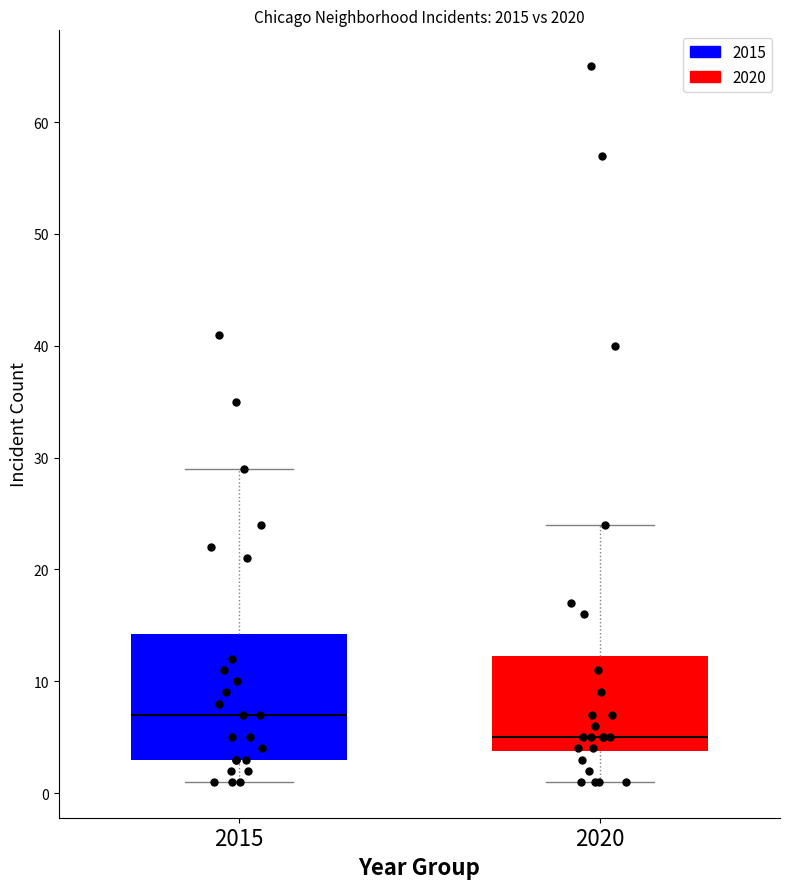

Where does the lower whisker of the box at x = 2020 end on the y-axis? The values are not printed on the chart, so give them approximately, as read against the axis.

1